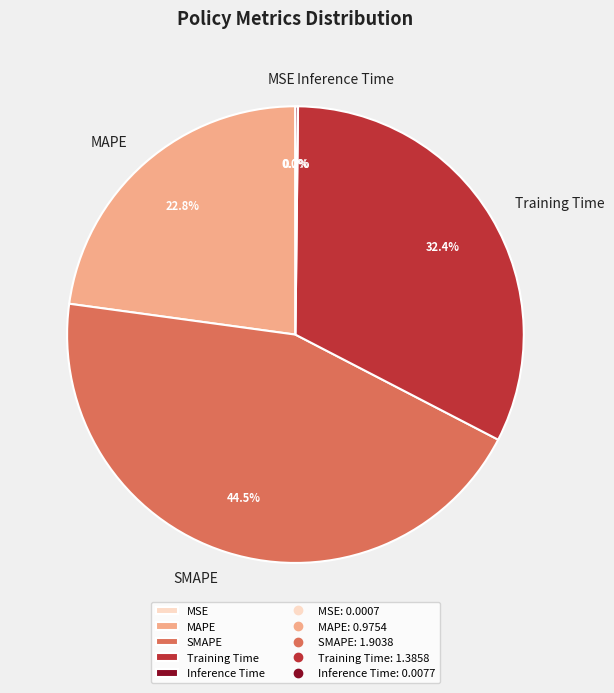

To the nearest percent, what is the average slice percentage?

20%